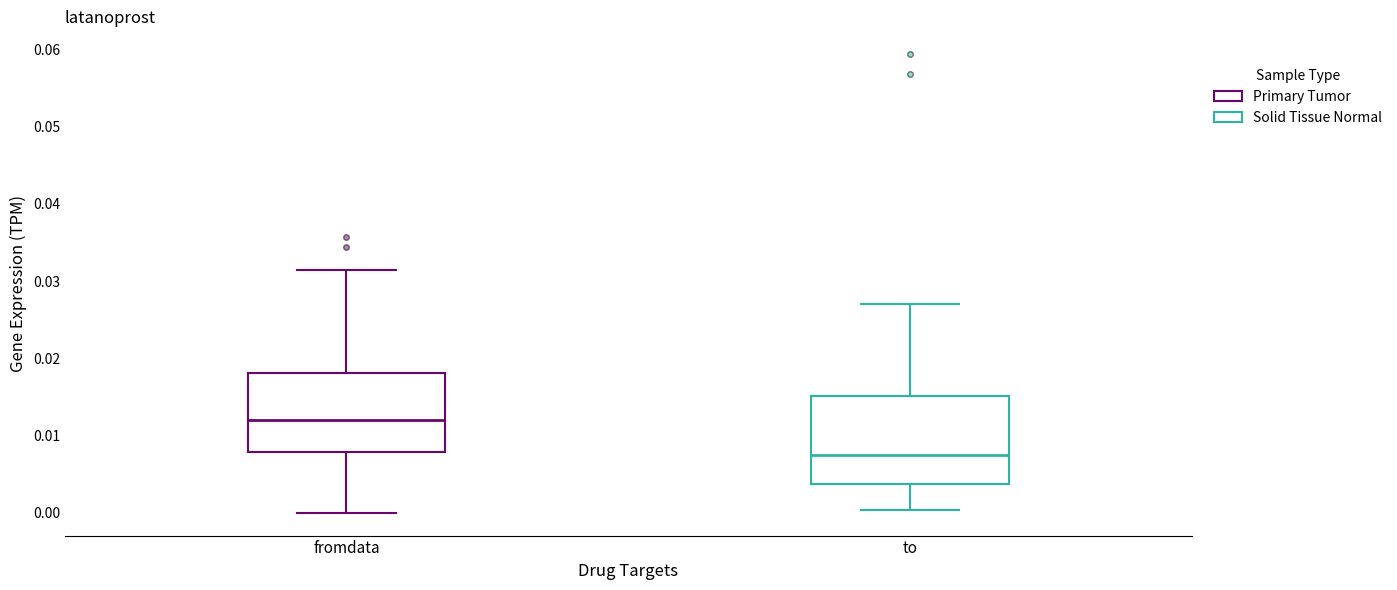

Comparing the boxes themselves (not the whiskers), which one is the tallest?

to